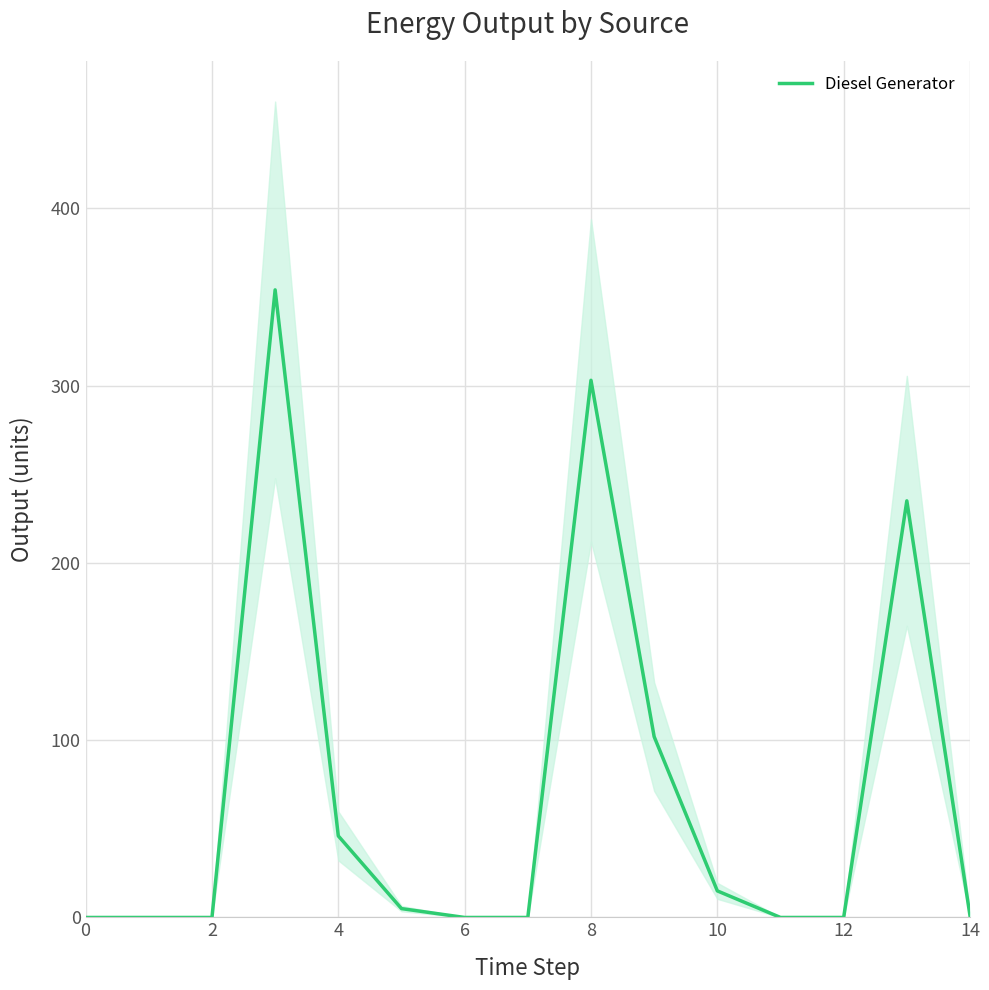

What is the maximum value shown in the chart?

354